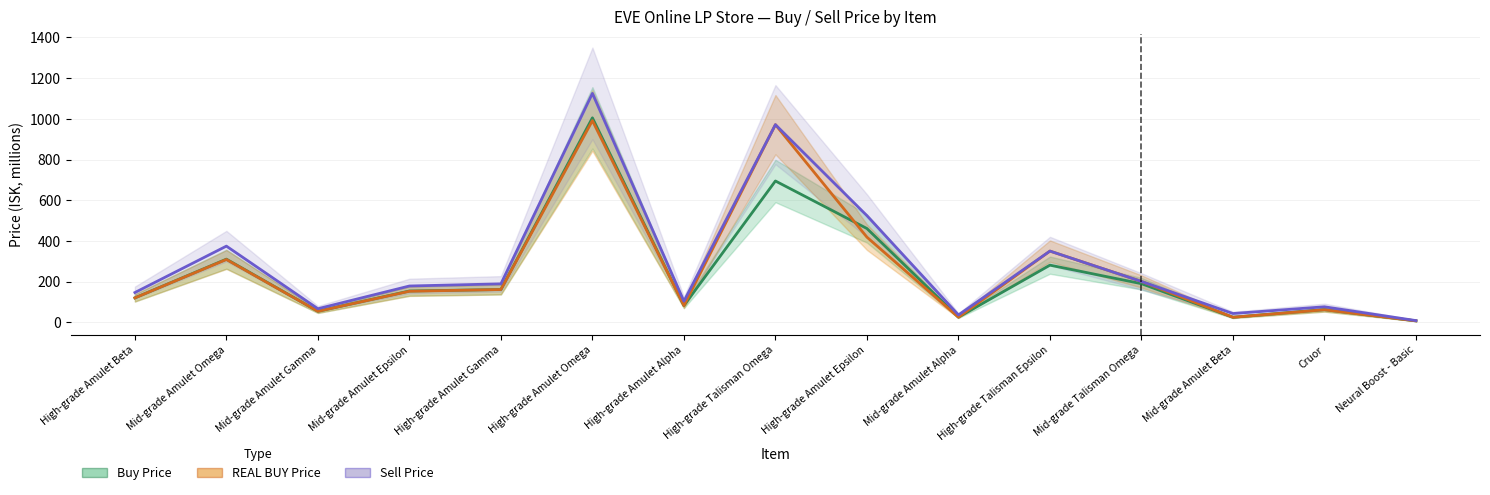

The value of REAL BUY Price at High-grade Amulet Gamma is 86.4. True or false?

False